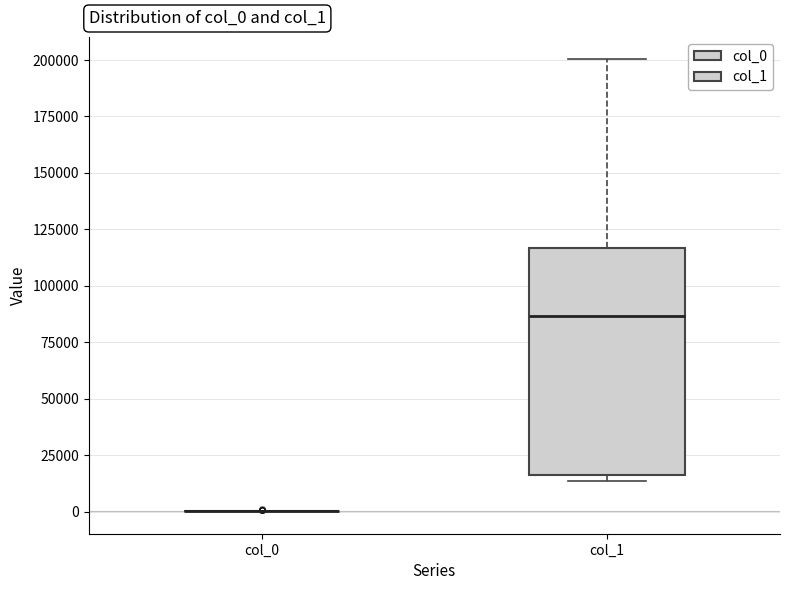

Comparing the boxes themselves (not the whiskers), which one is the tallest?

col_1